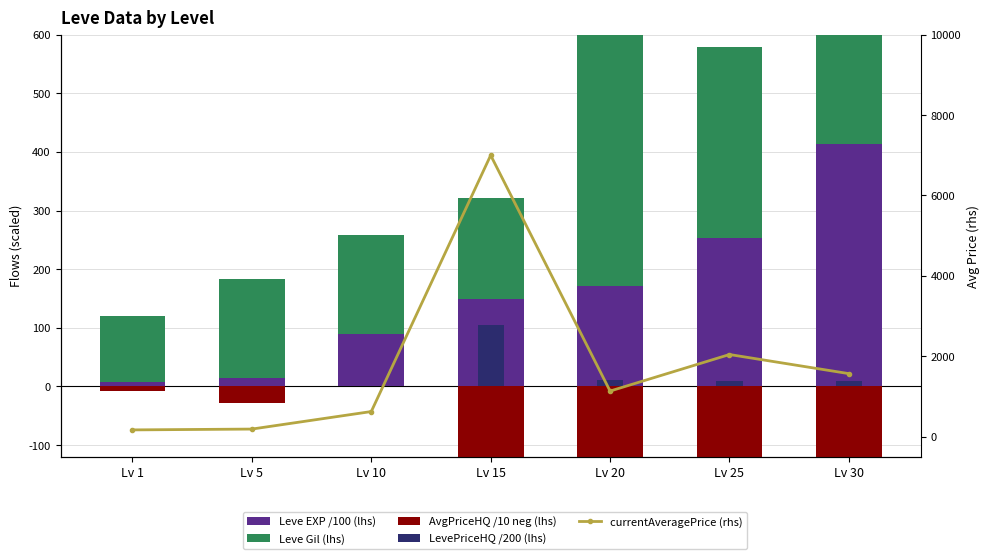

What is the approximate value of currentAveragePrice (rhs) at Lv 20?

1135.9